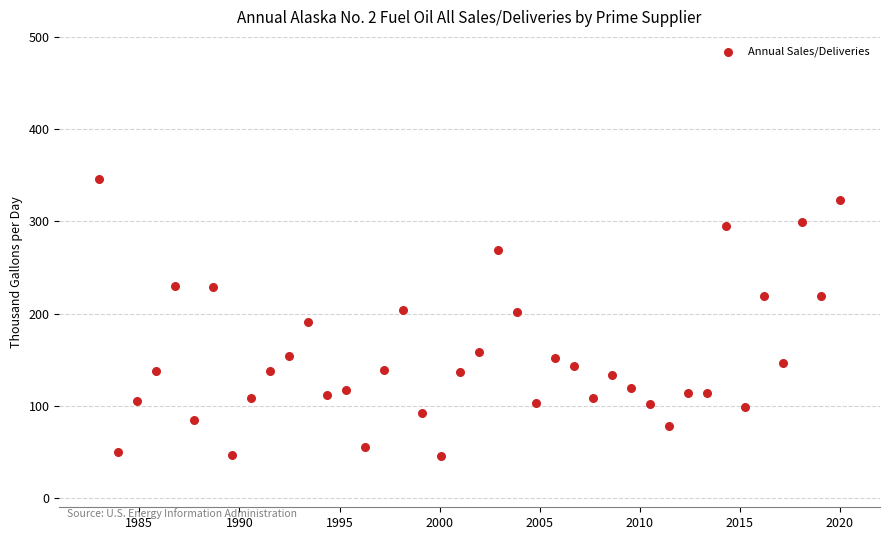

What is the range of X values (max minus min)?

37.0